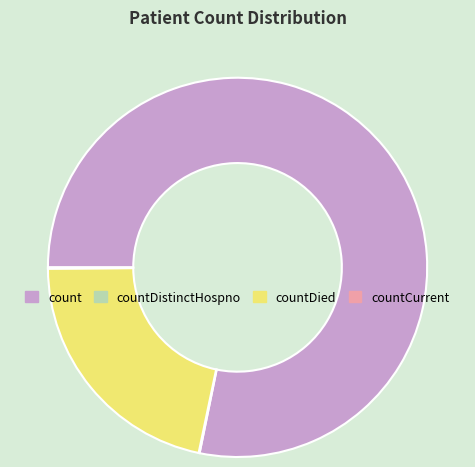

Approximately how many times larger is the value at count compared to countDied?

3.6